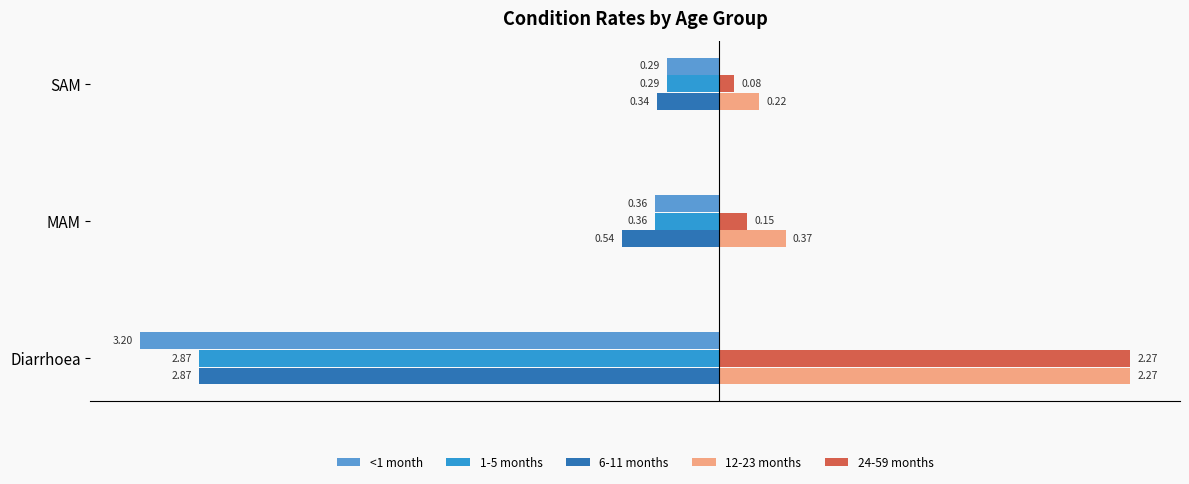

At which category does the chart reach its minimum across all series?

Diarrhoea